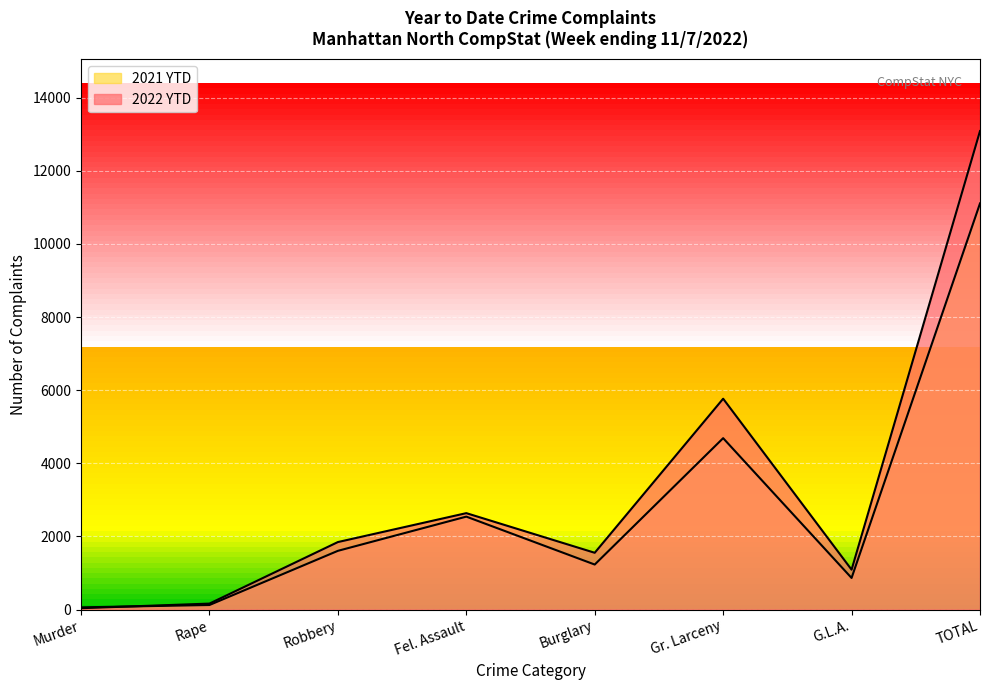

True or false: 2021 YTD and 2022 YTD intersect in this chart.

True